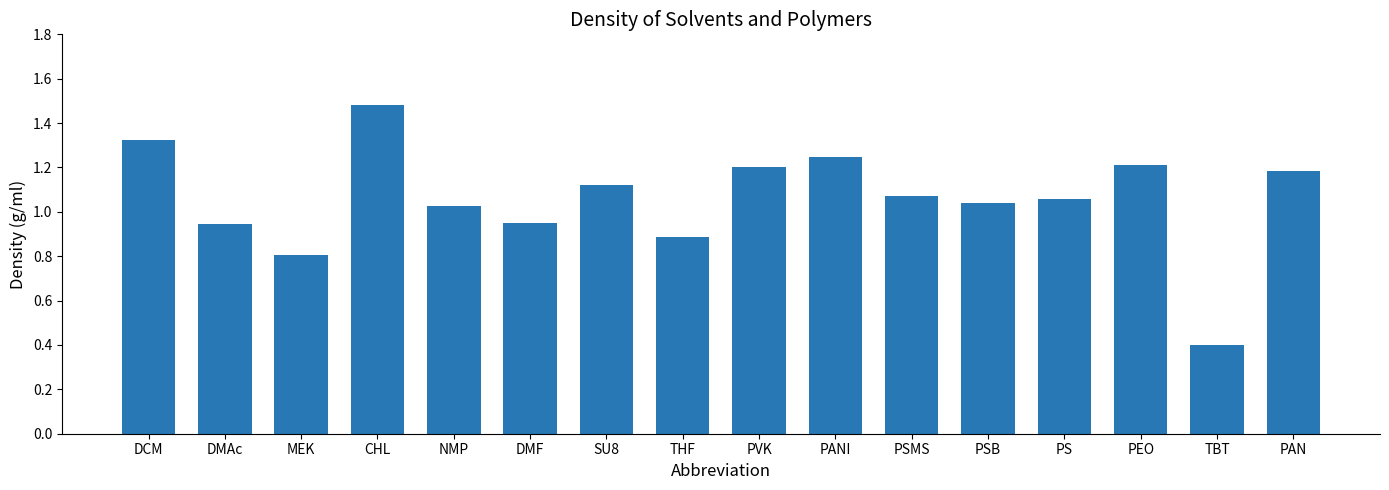

At which label does the data first exceed 1?

DCM